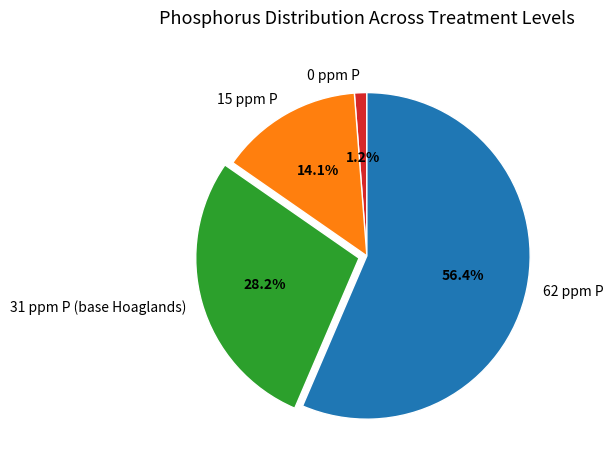

What percentage is the 31 ppm P (base Hoaglands) slice, to the nearest percent?

28%